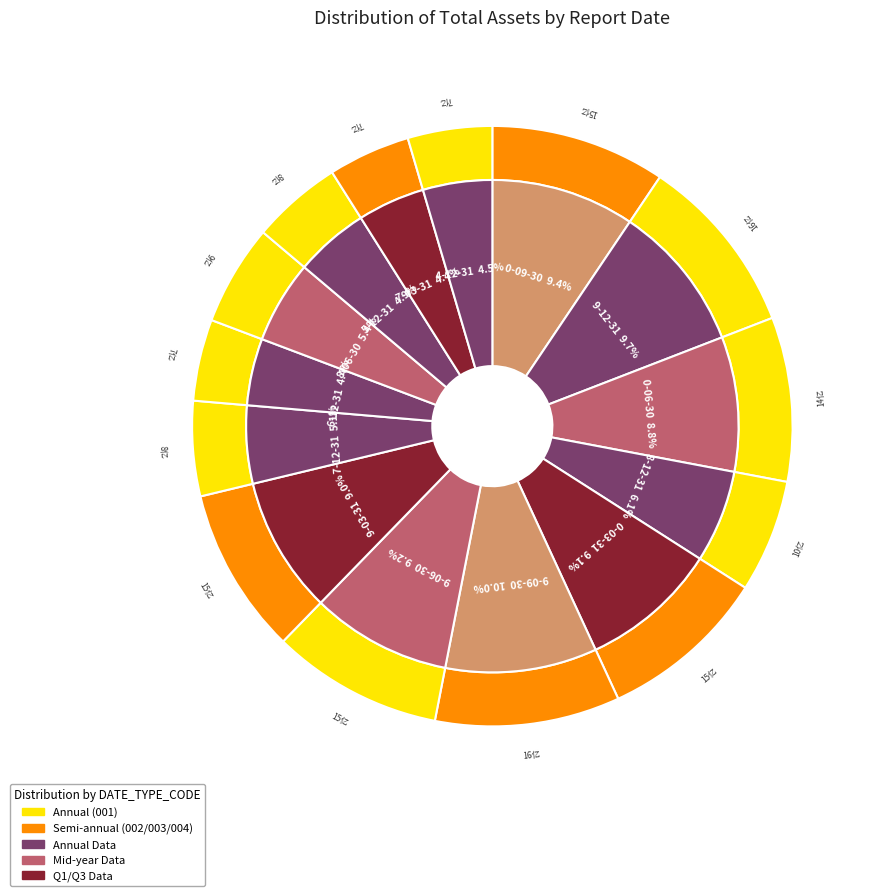

To the nearest percent, what is the combined percentage of 9 and 7?

13%